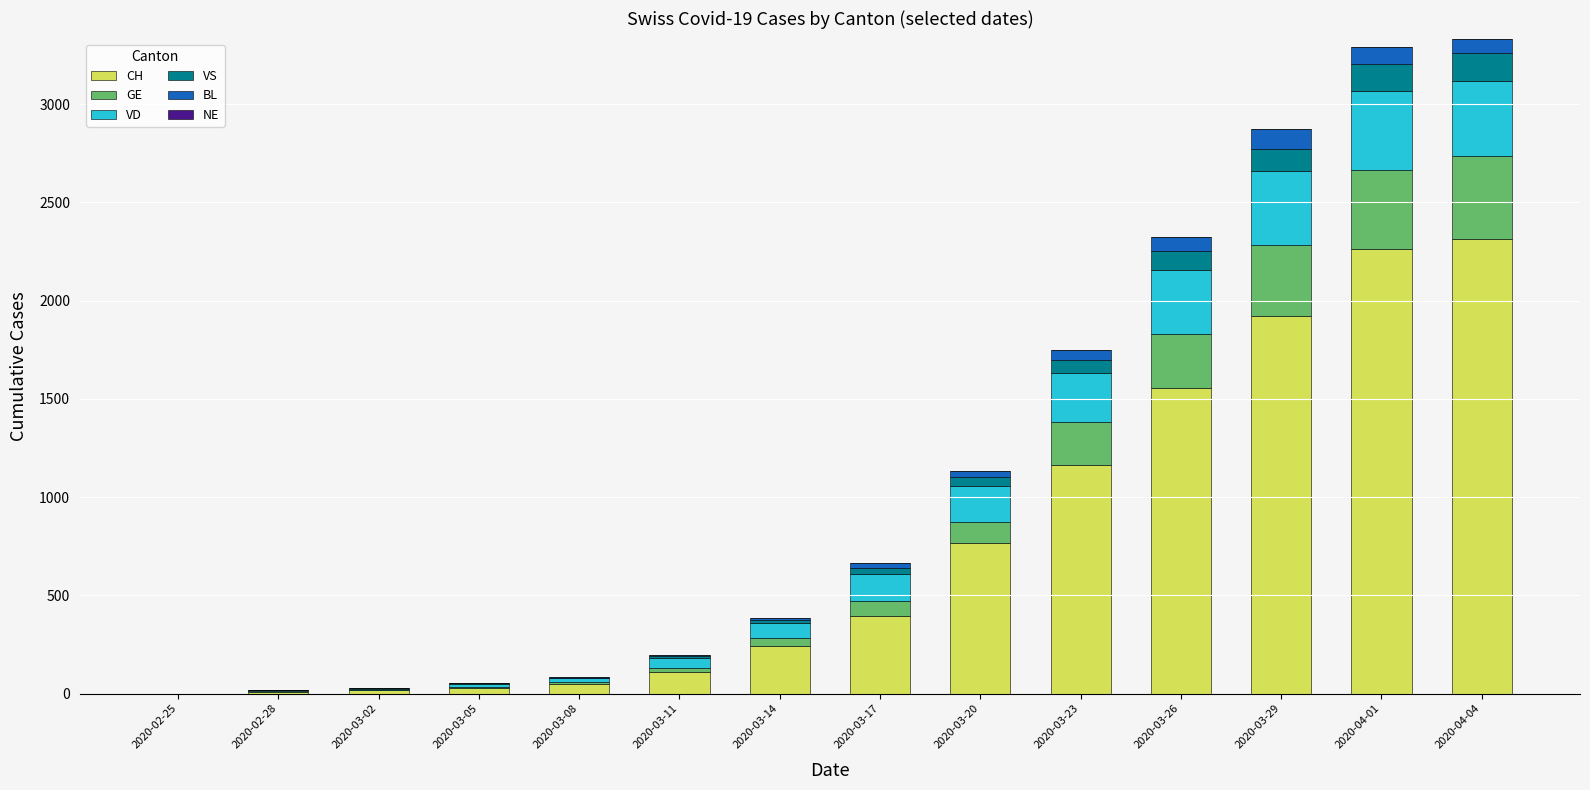

Count the number of data series in this chart.

5